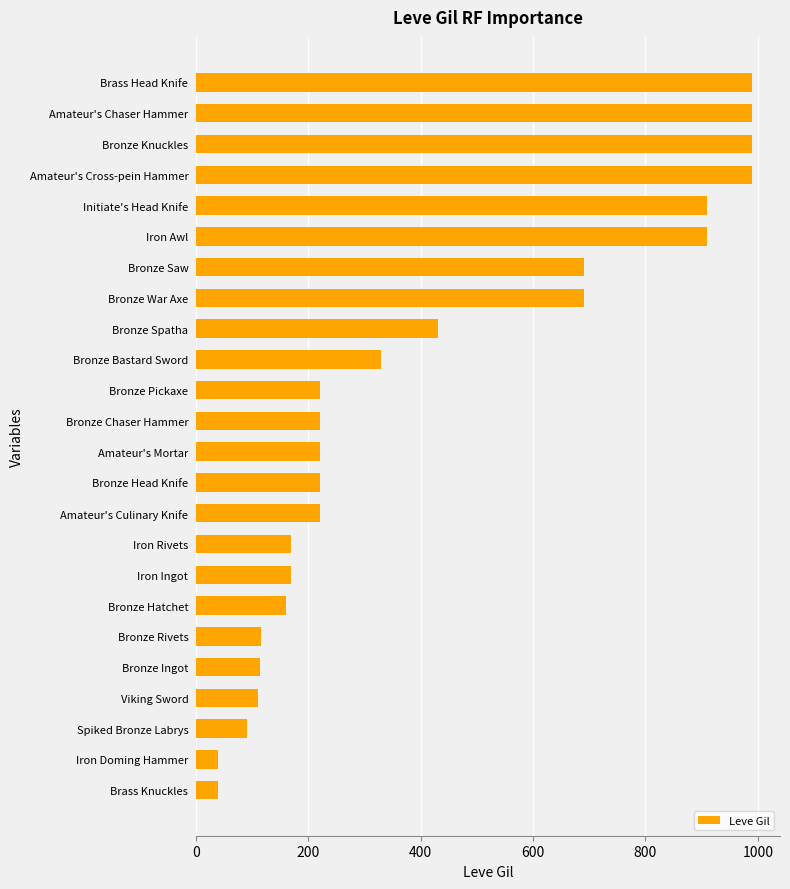

What is the sum of all values?

10029